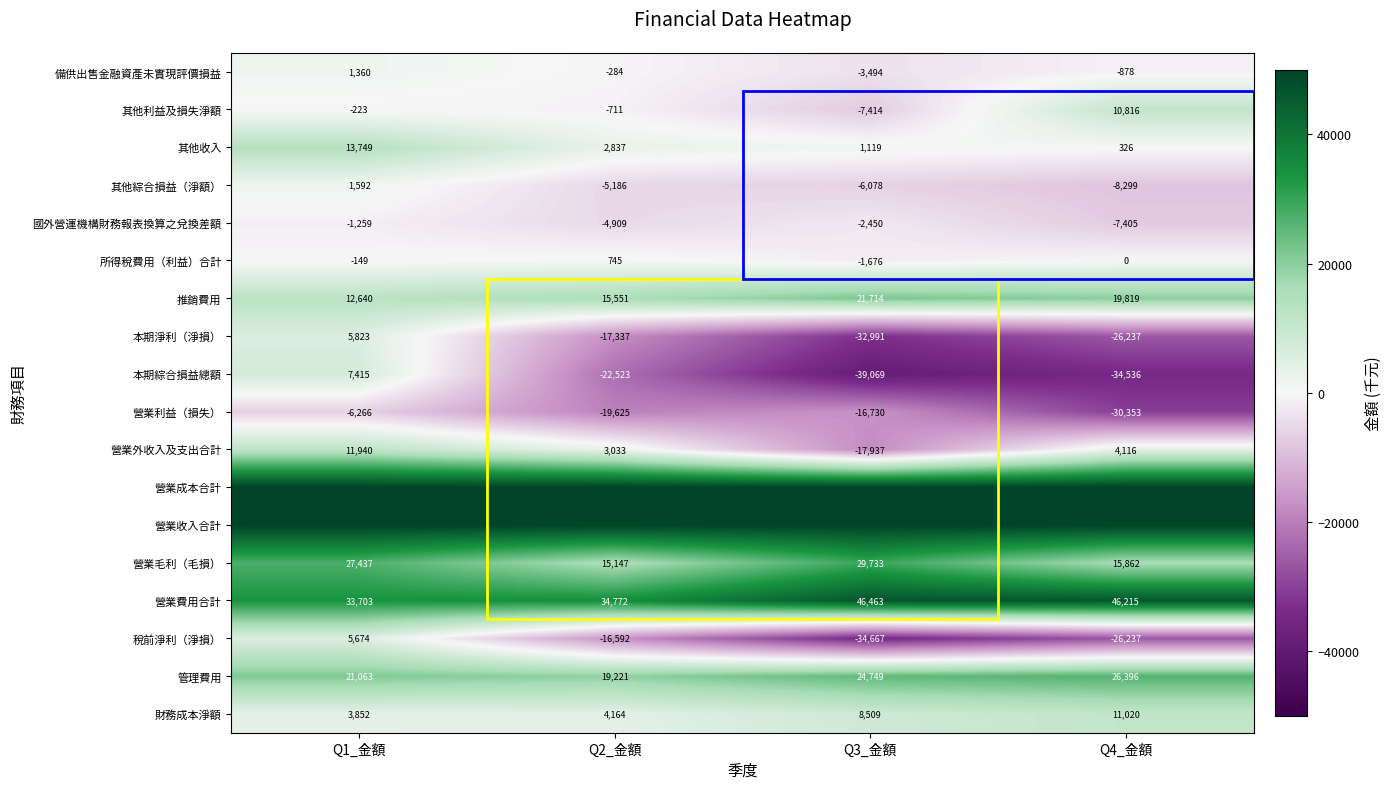

True or false: 備供出售金融資產未實現評價損益 has a value of 492 at Q1_金額.

False